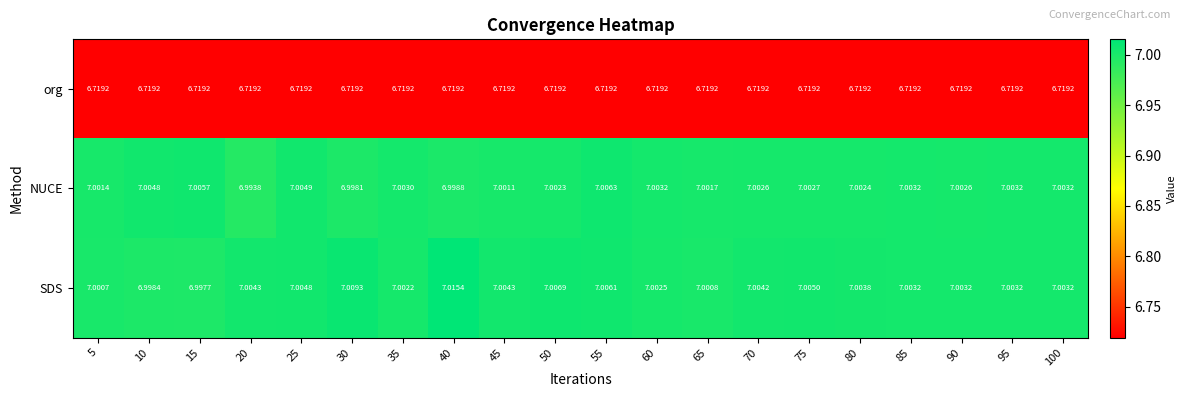

List the series in order of their peak value, lowest first.

org, NUCE, SDS